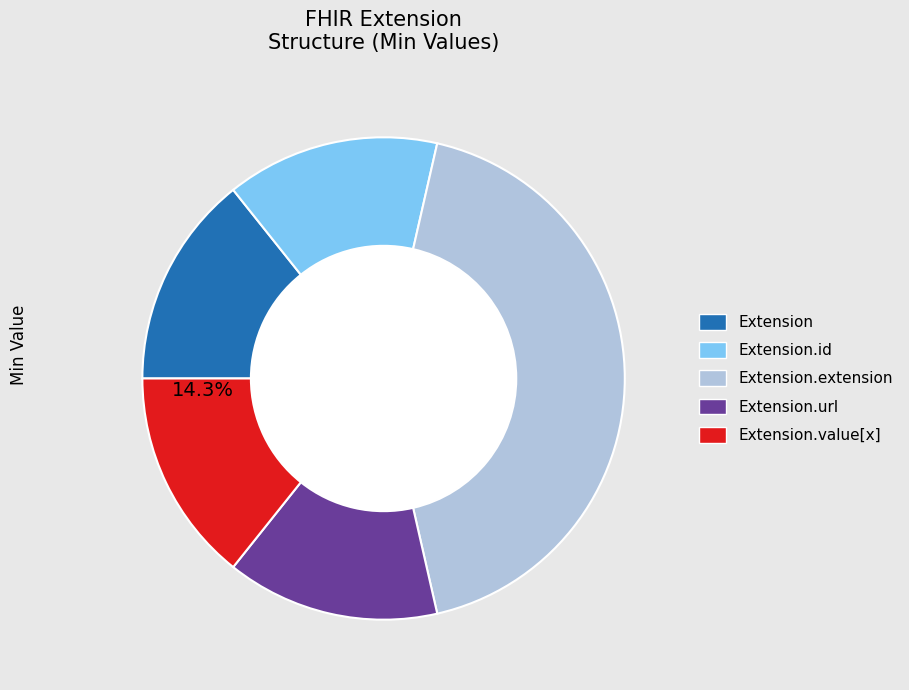

Is there any slice that represents more than half of the pie?

No